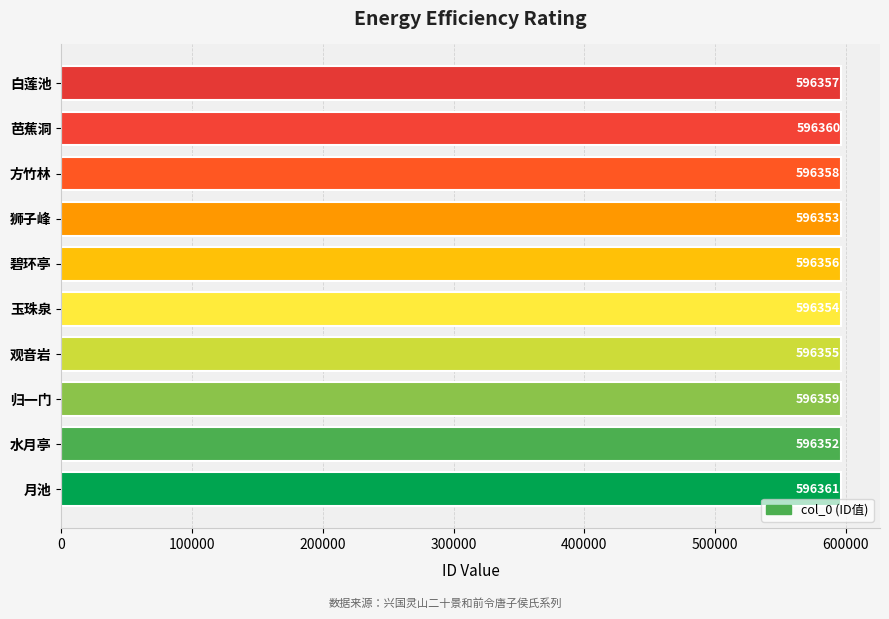

Approximately how many times larger is the value at 方竹林 compared to 芭蕉洞?

1.0